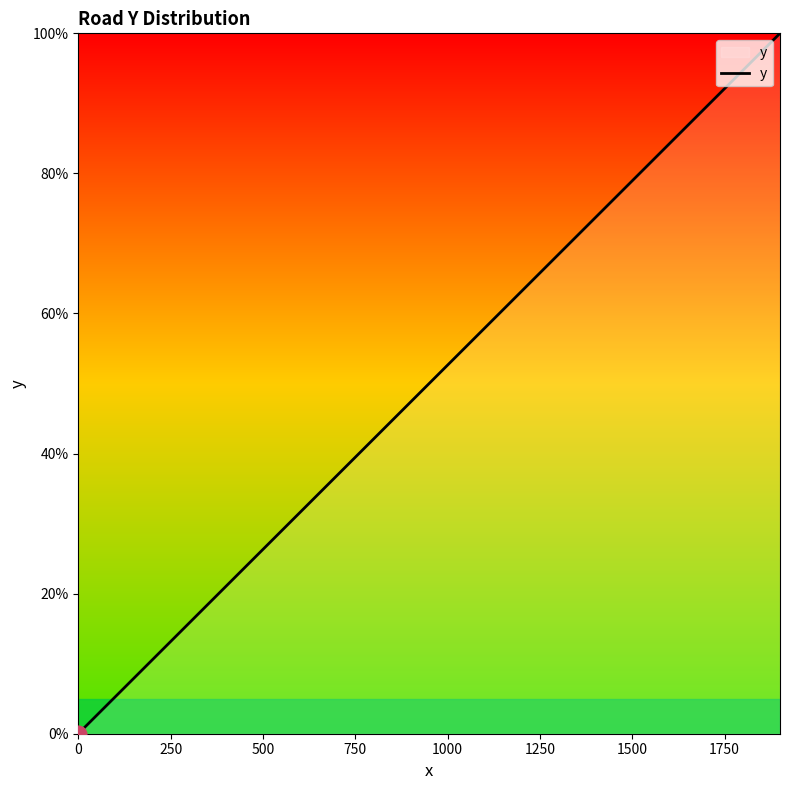

What is the difference between the second highest and second lowest values?

89.5